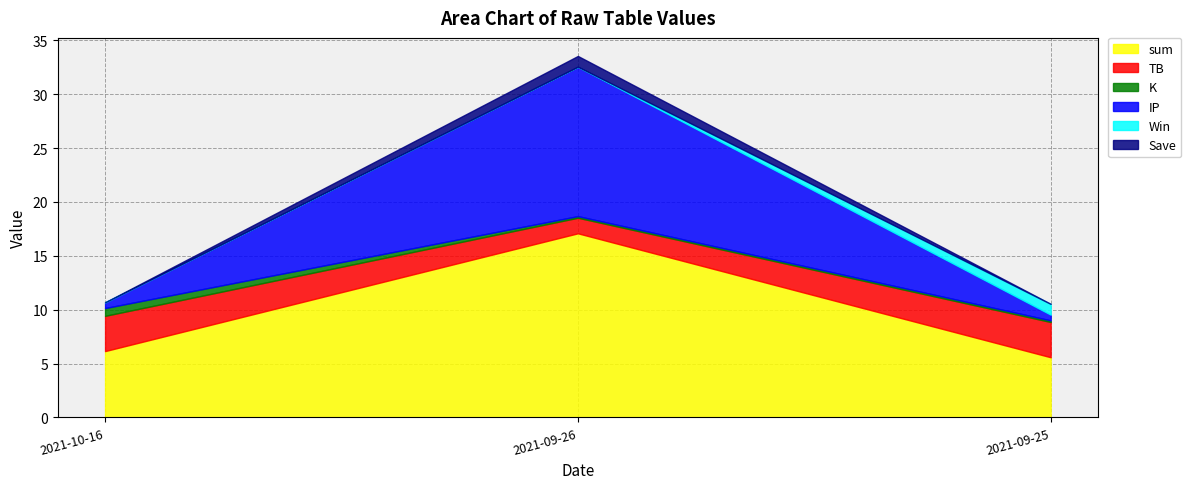

Between 2021-09-26 and 2021-10-16, which series saw the biggest shift?

IP